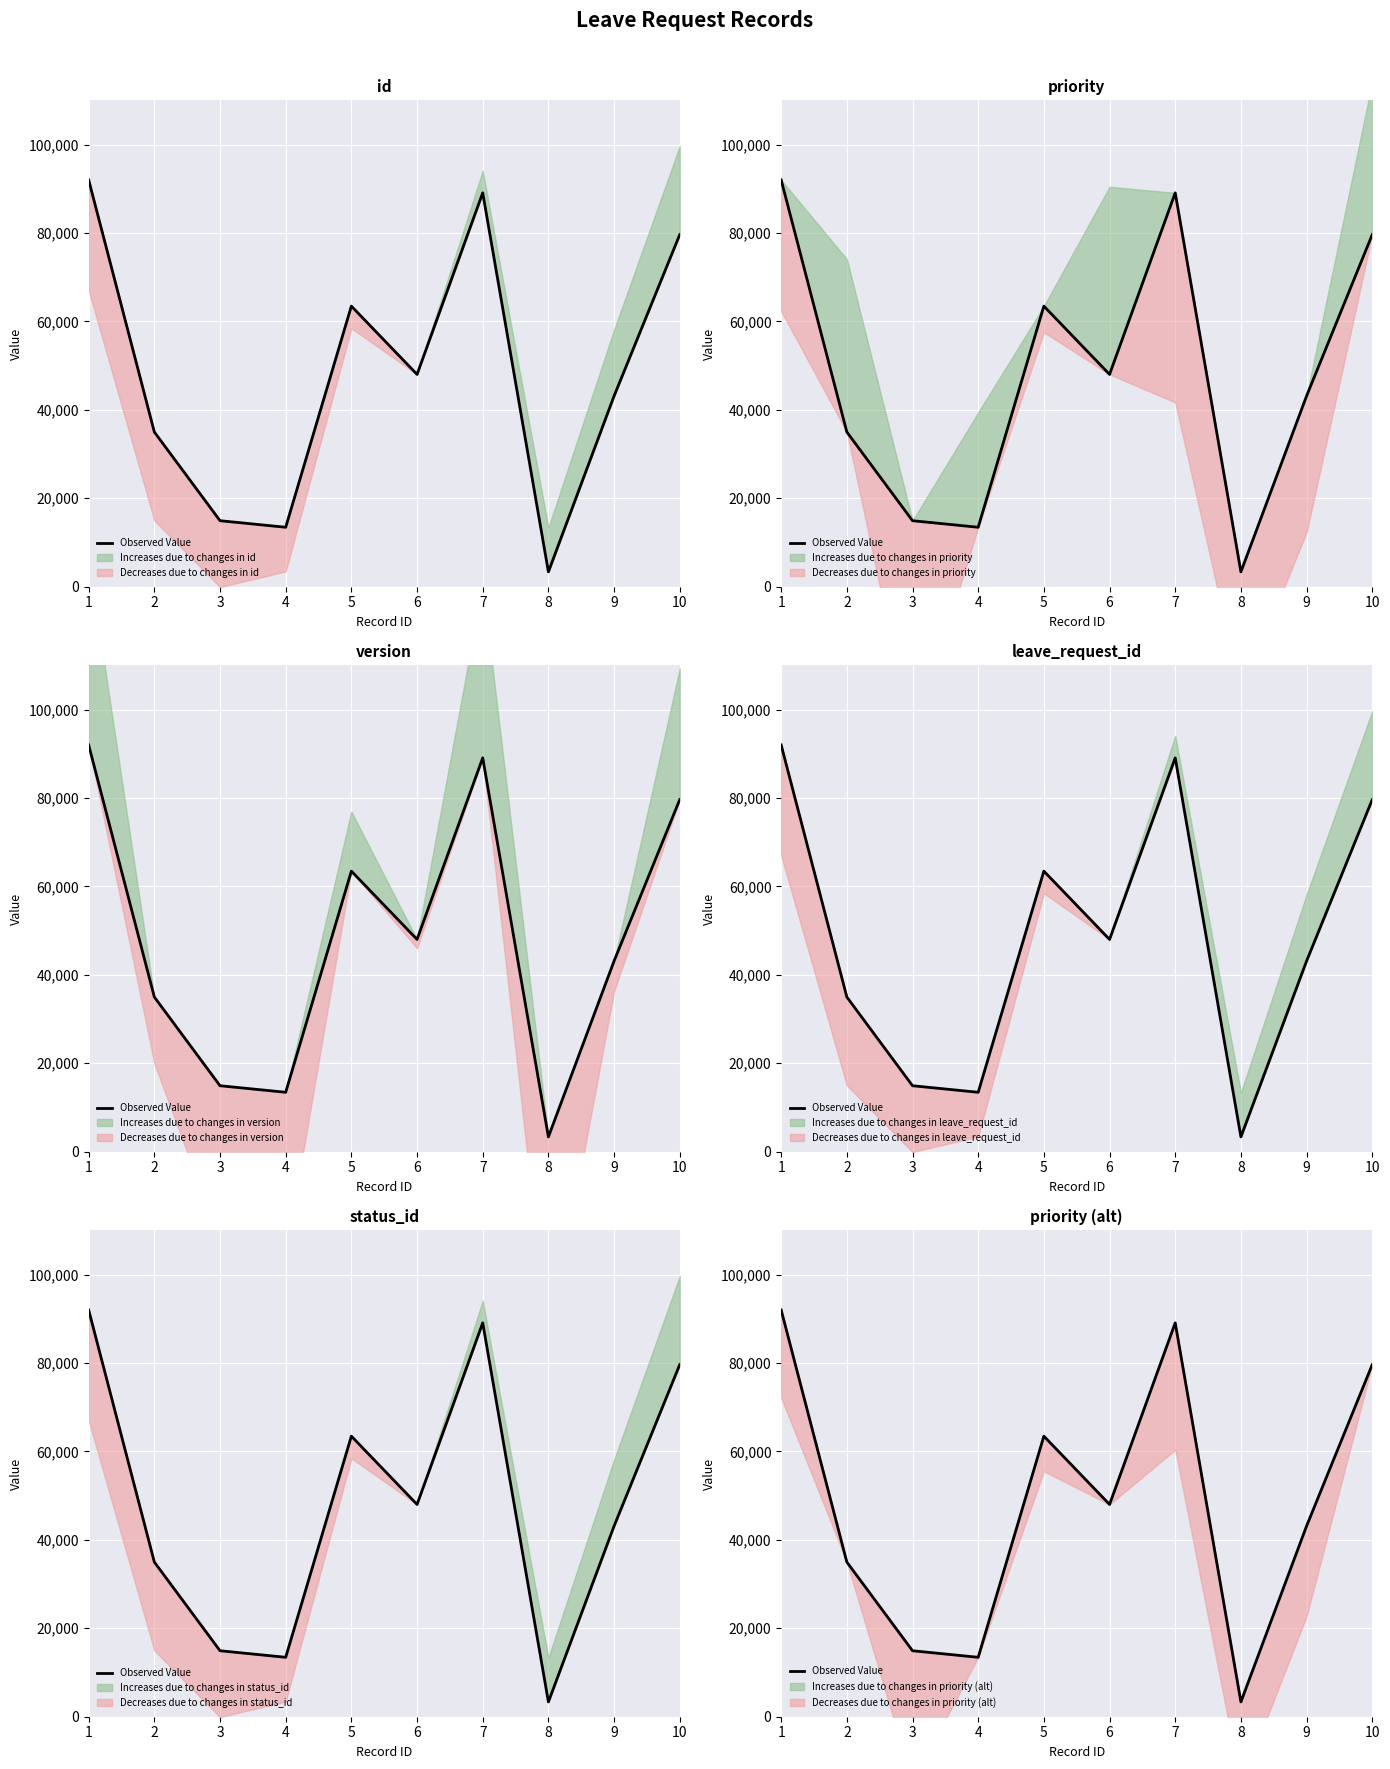

Reading left to right, transcribe all the data shown in this chart.

91998	34984	14922	13439	63457	48012	89078	3351	43133	79641